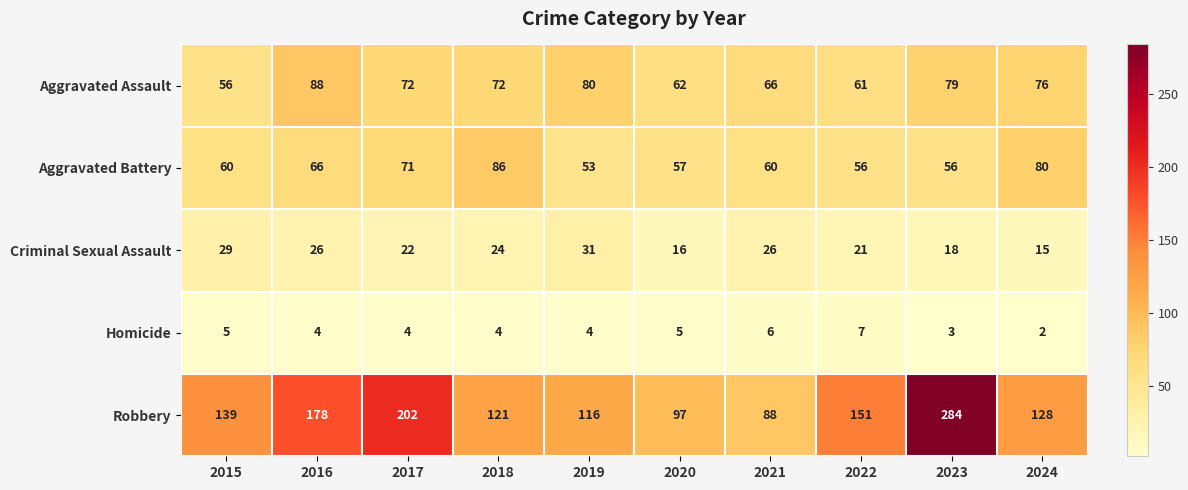

How many values in the Aggravated Assault series are below 72?

4